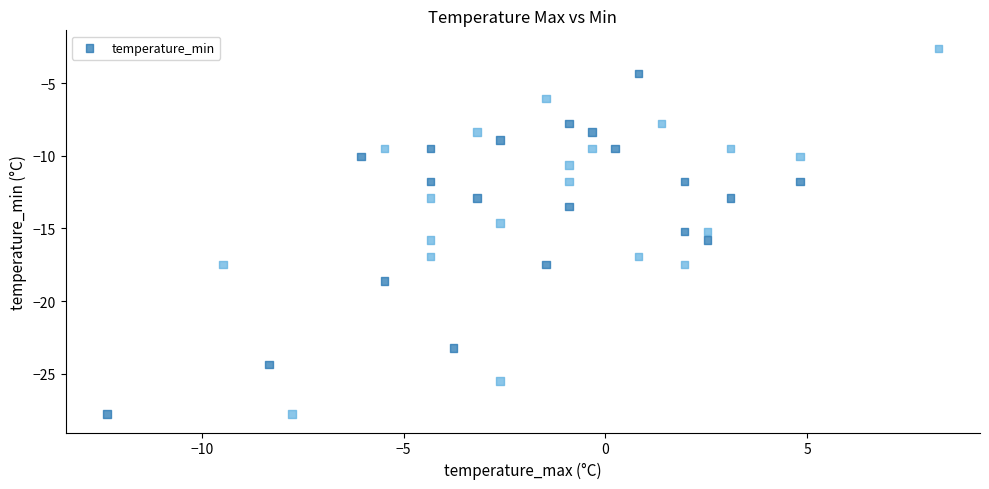

What is the range of X values (max minus min)?

20.6